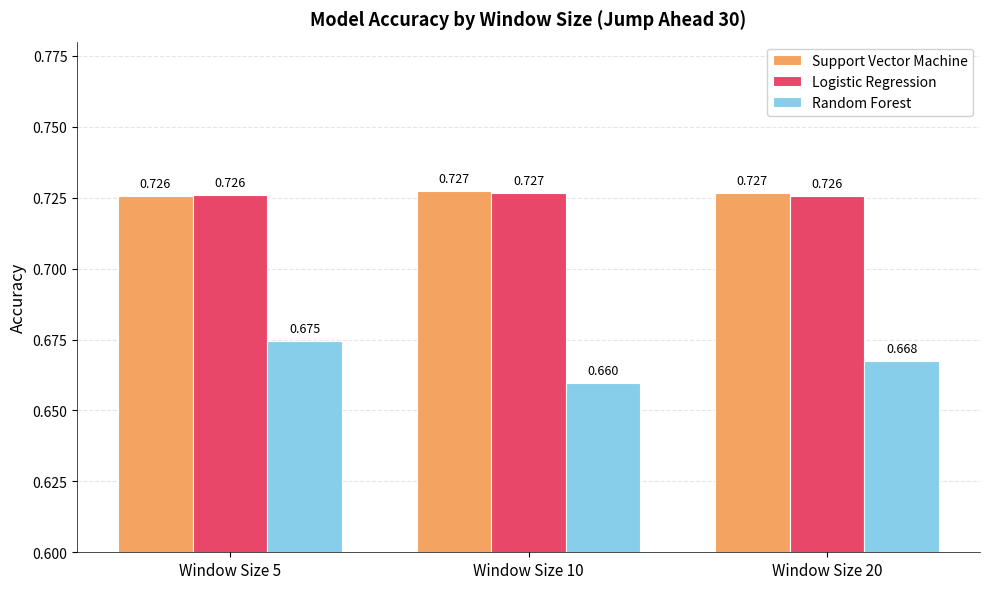

Between Window Size 5 and Window Size 20, which series saw the biggest shift?

Random Forest